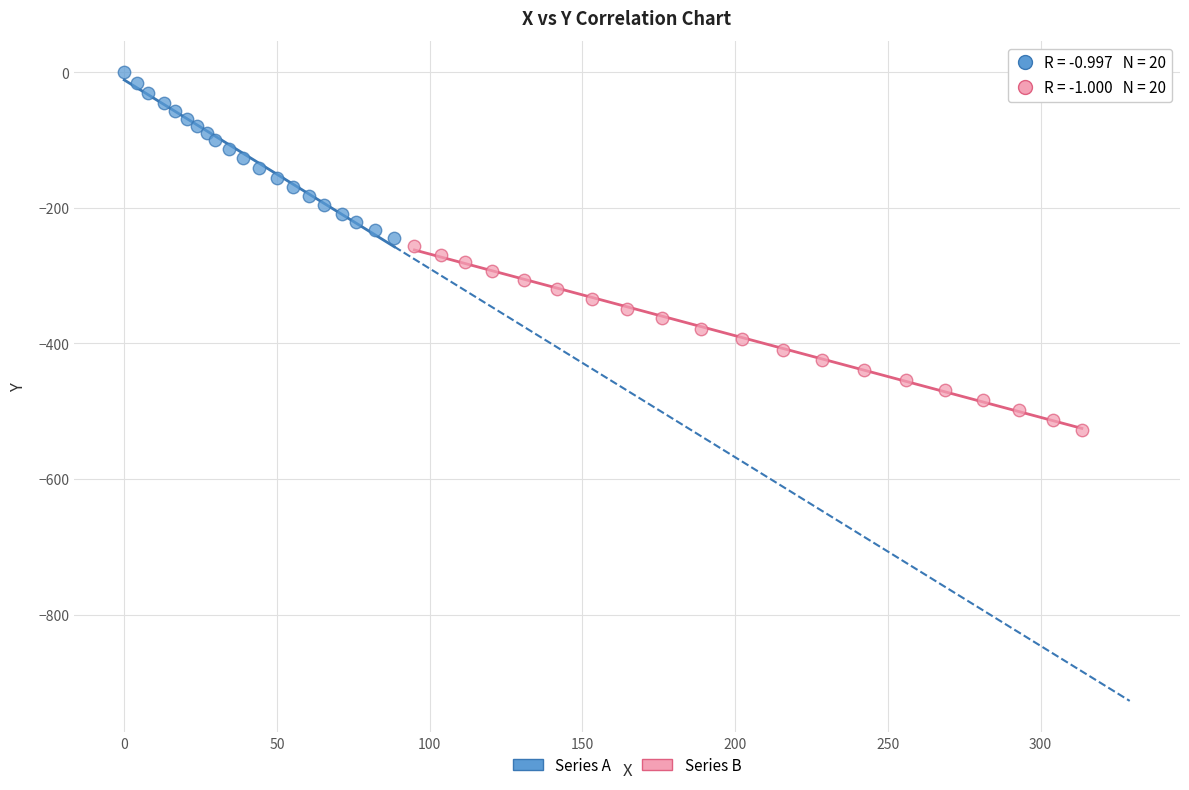

Which series contains the highest Y value?

Series A